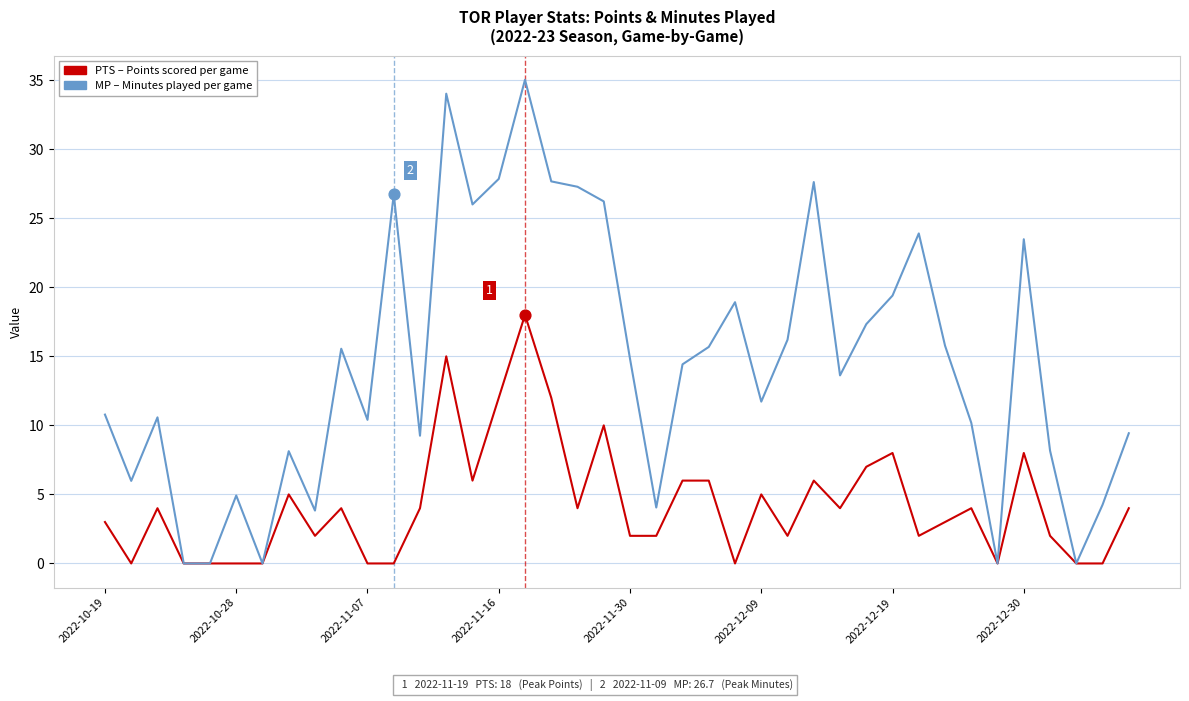

What is the greatest value displayed?

35.0